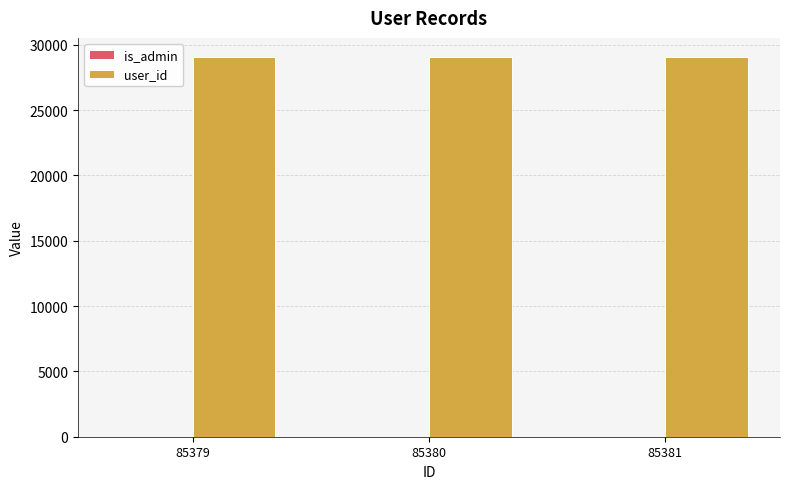

List the labels in order of is_admin value, largest first.

85379, 85380, 85381